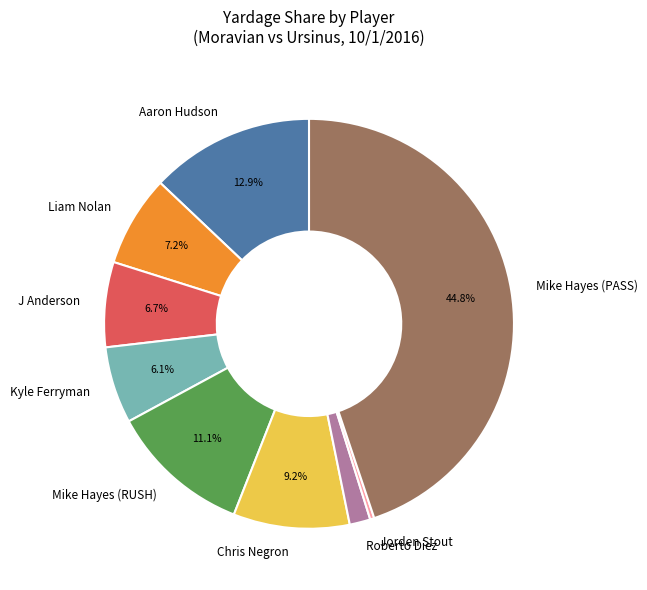

True or false: Liam Nolan accounts for 1% of the total.

False